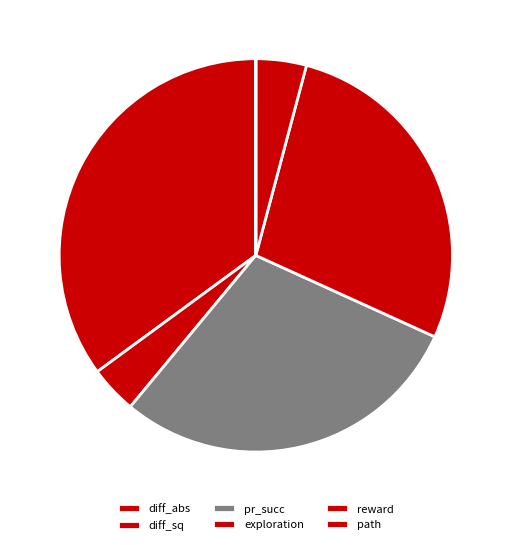

To the nearest percent, what percentage of the pie is diff_abs?

38%